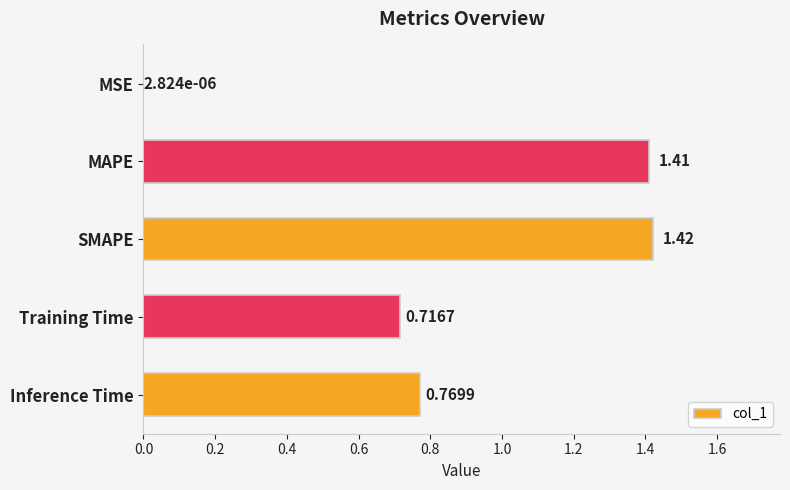

At which category does the chart reach its peak across all series?

SMAPE